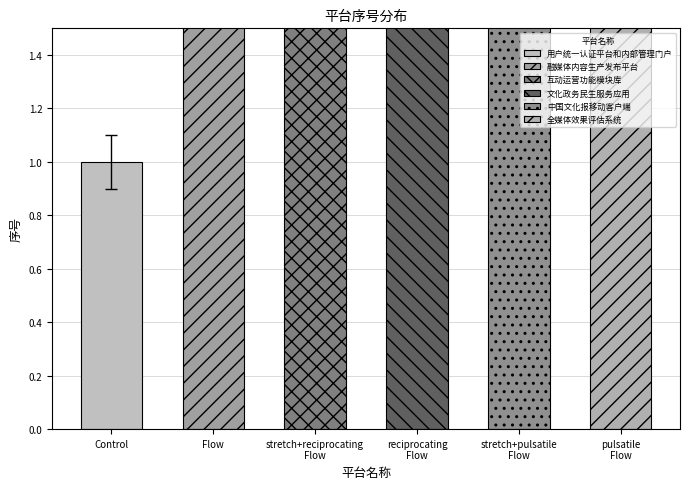

Reading right to left, extract all data points from this chart.

6	5	4	3	2	1